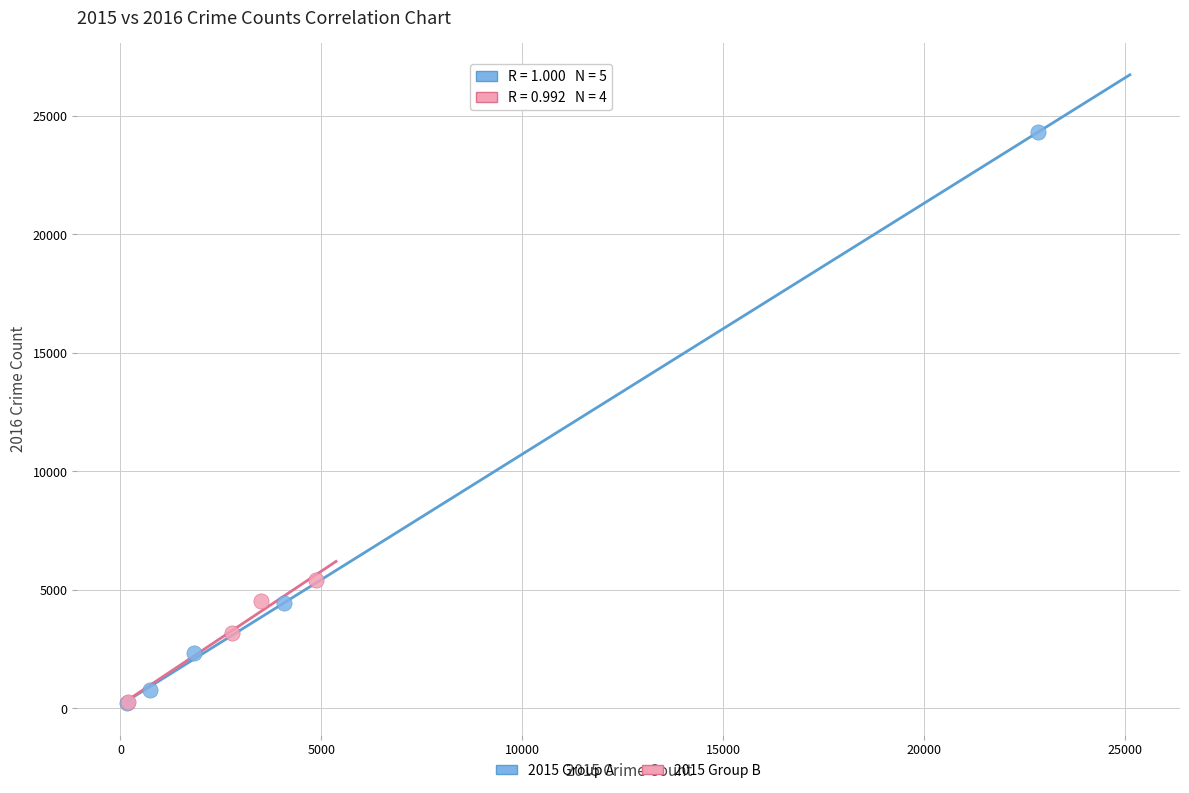

Which series has the widest spread of Y values?

2015 Group A